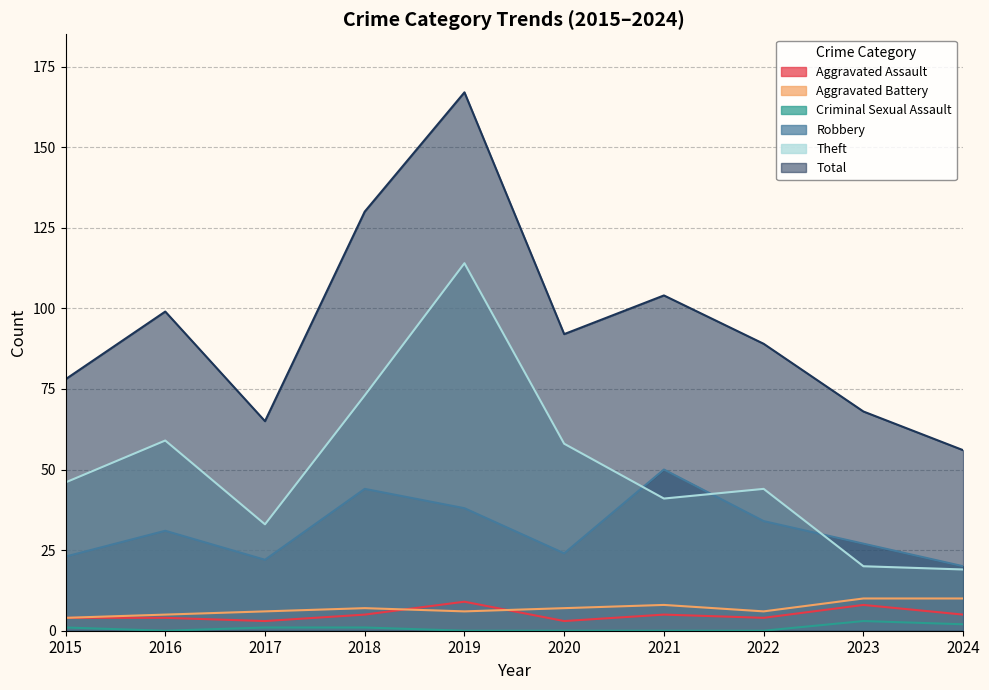

What is the approximate value of Robbery at 2023?

27